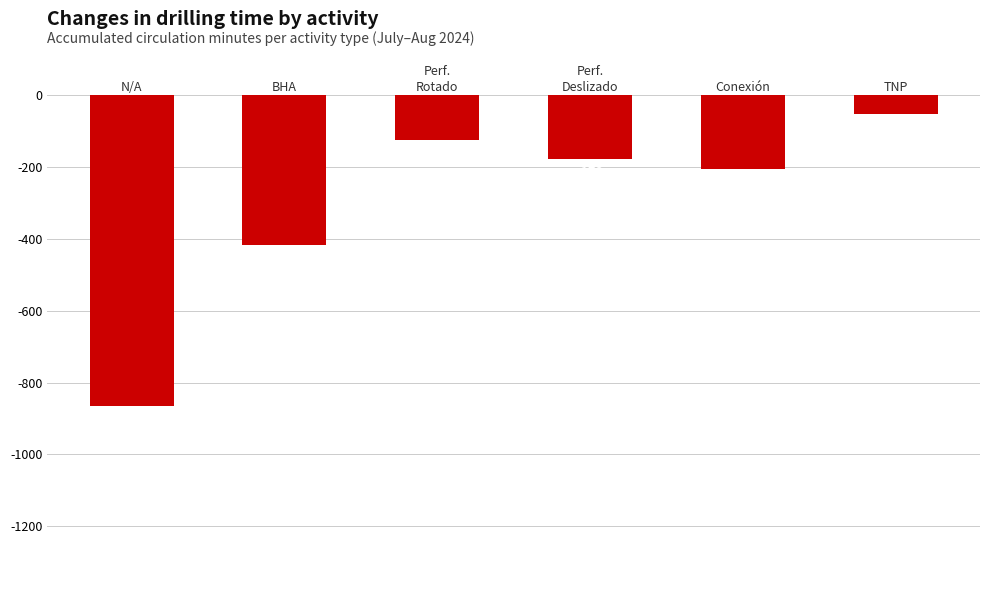

What is the smallest value displayed?

-866